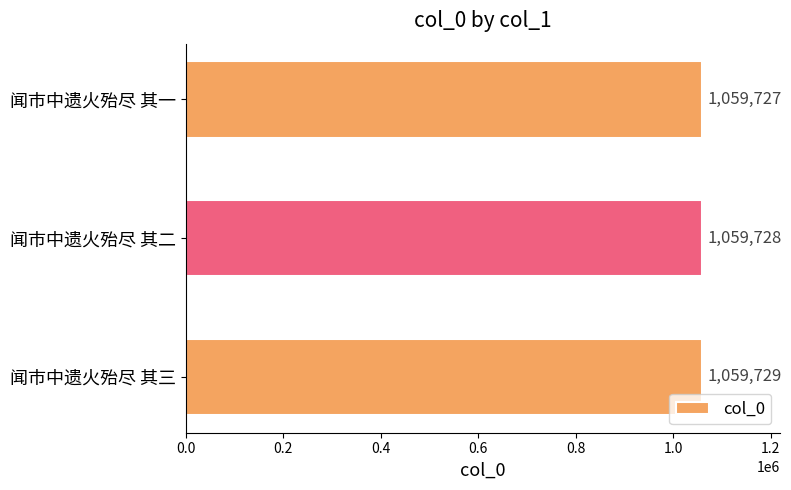

What value does the data have at 闻市中遗火殆尽 其三?

1059729